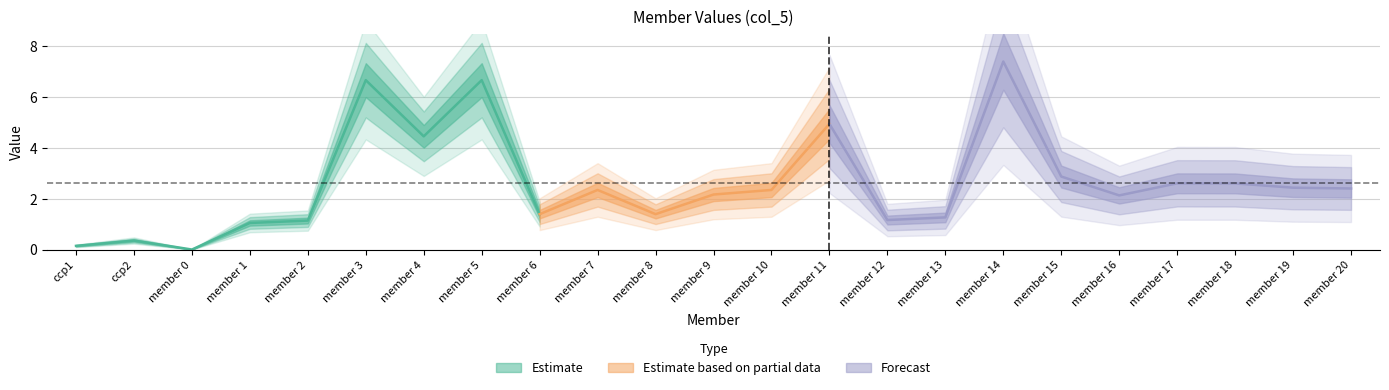

At which category does the data reach its first local peak?

ccp2